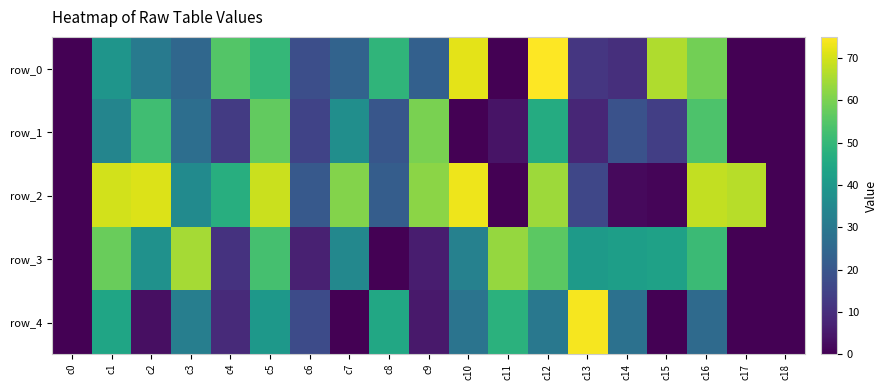

Reading left to right, what are all the values shown in this chart?

row_0: 0	39	31	25	55	50	18	24	49	23	72	0	75	12	10	66	59	0	0
row_1: 0	34	52	27	13	57	15	37	20	60	0	4	46	8	19	14	54	0	0
row_2: 0	70	71	36	47	69	21	61	22	62	73	0	64	16	2	1	68	67	0
row_3: 0	58	38	65	11	53	7	35	0	6	33	63	56	41	42	43	51	0	0
row_4: 0	44	3	32	9	40	17	0	45	5	29	48	30	74	28	0	26	0	0